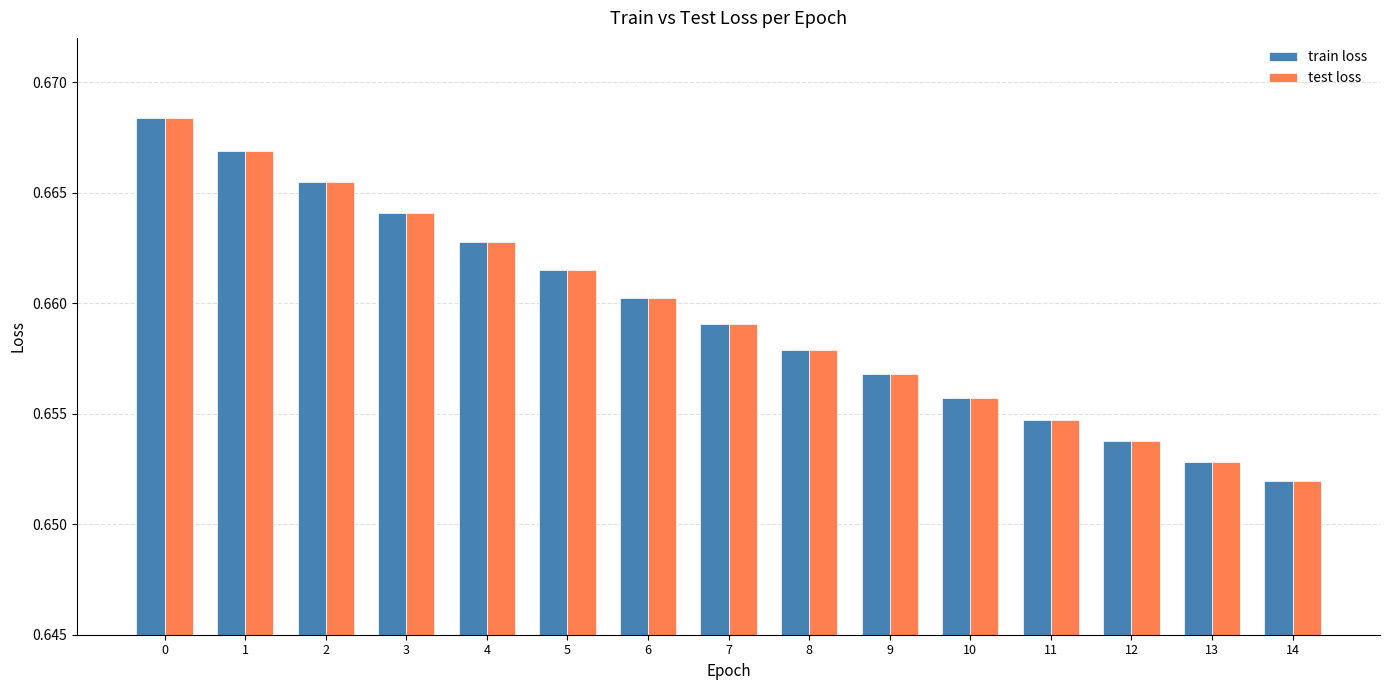

Which category has the lowest value in the test loss series?

14